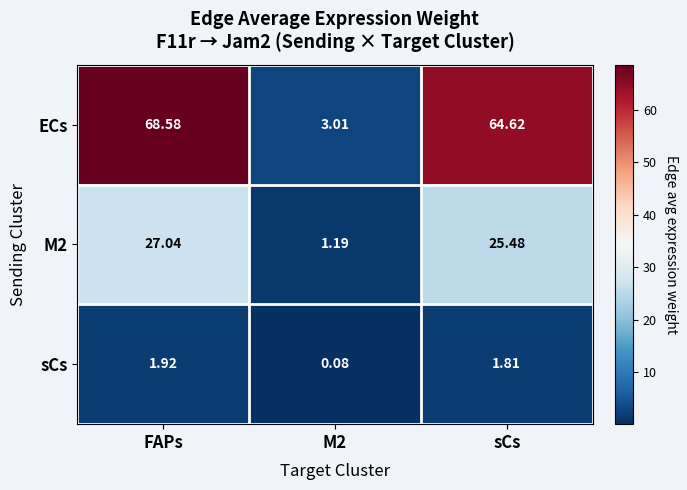

Where does the M2 series first go above 25?

FAPs